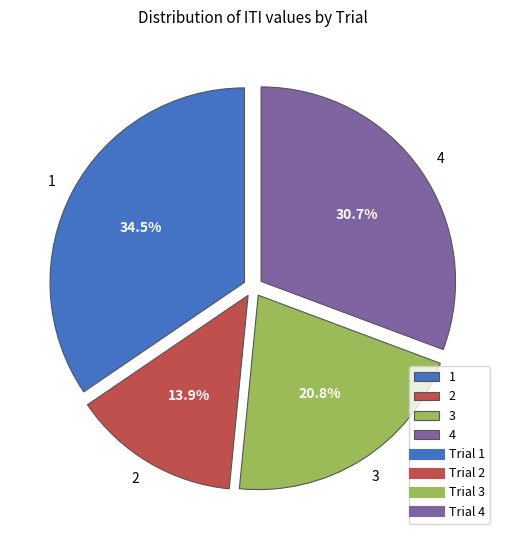

Does 1 represent more than half of the total?

No